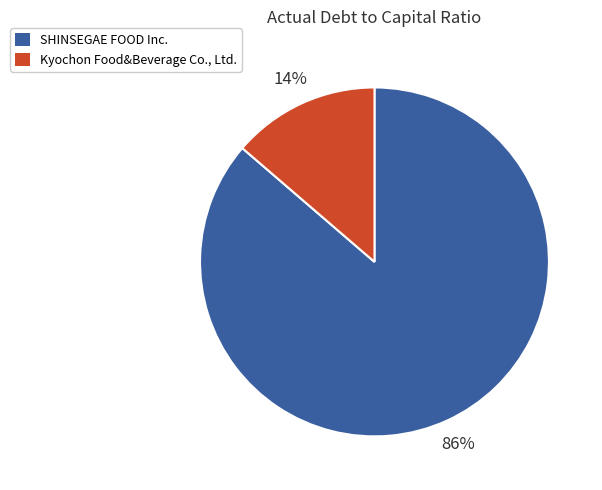

True or false: SHINSEGAE FOOD Inc. accounts for 86% of the total.

True